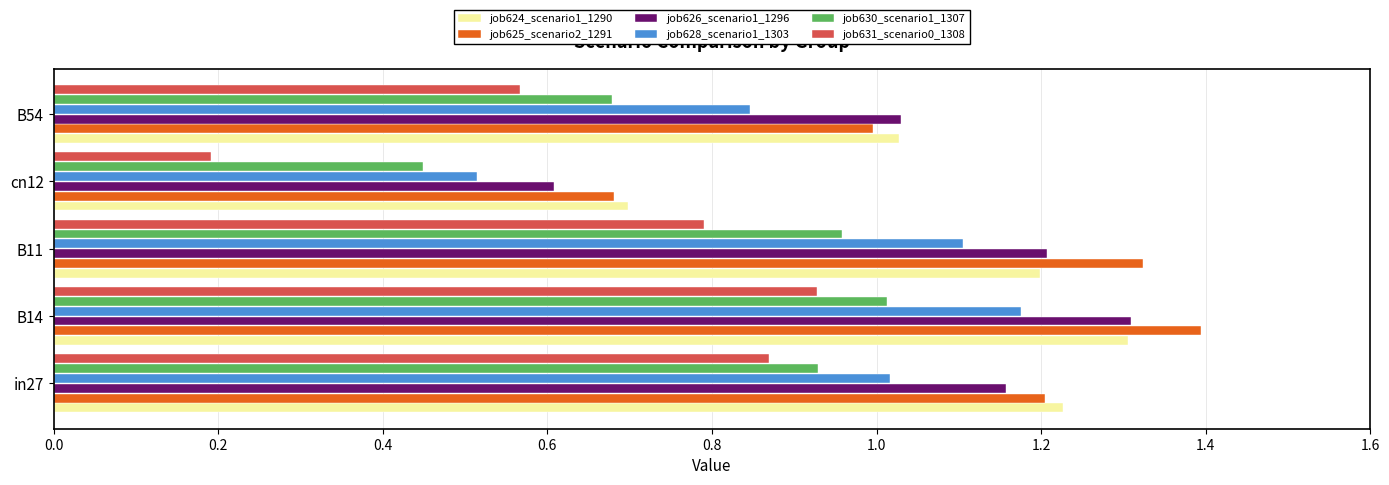

List the labels in order of job625_scenario2_1291 value, smallest first.

cn12, B54, in27, B11, B14